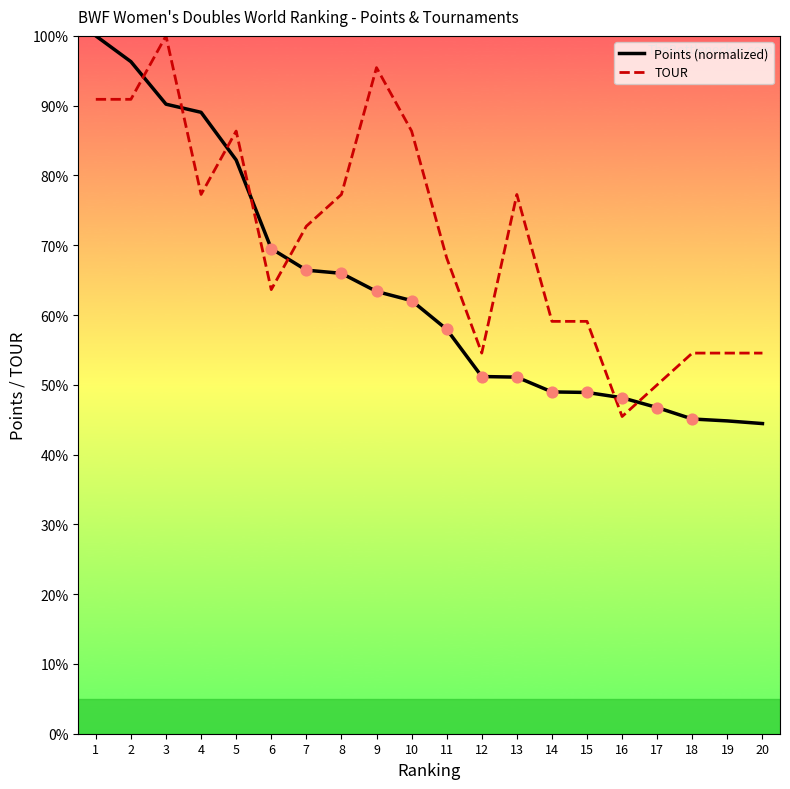

At which category is the sum across all series the highest?

1